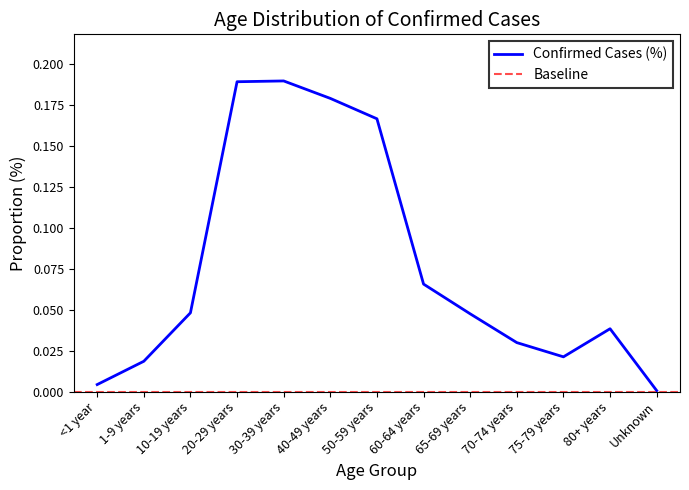

What is the label of the 12th point from the left?

80+ years